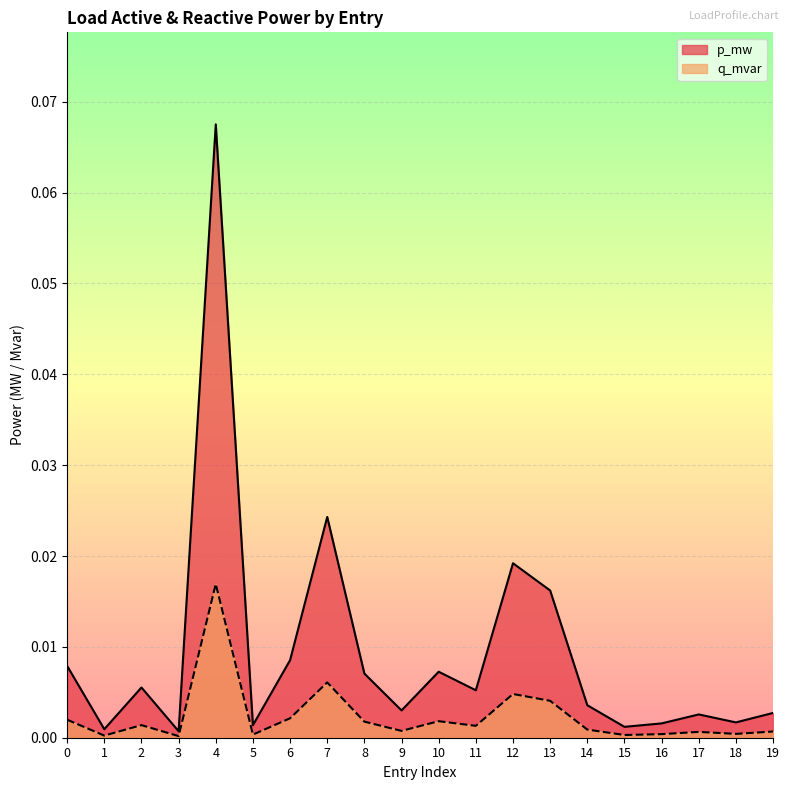

Reading left to right, list all the values displayed in this chart.

p_mw: 0.0	0.0	0.0	0.0	0.1	0.0	0.0	0.0	0.0	0.0	0.0	0.0	0.0	0.0	0.0	0.0	0.0	0.0	0.0	0.0
q_mvar: 0.0	0.0	0.0	0.0	0.0	0.0	0.0	0.0	0.0	0.0	0.0	0.0	0.0	0.0	0.0	0.0	0.0	0.0	0.0	0.0